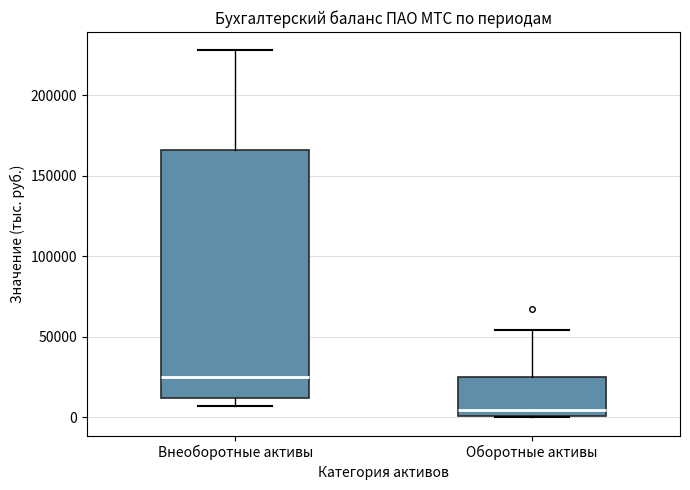

Which box's median line is the highest?

Внеоборотные активы